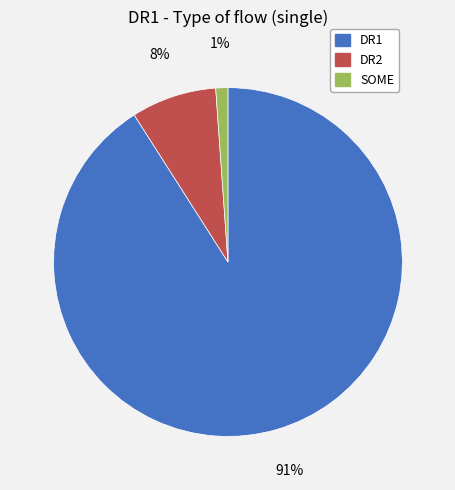

Which category has the biggest portion of the pie?

DR1